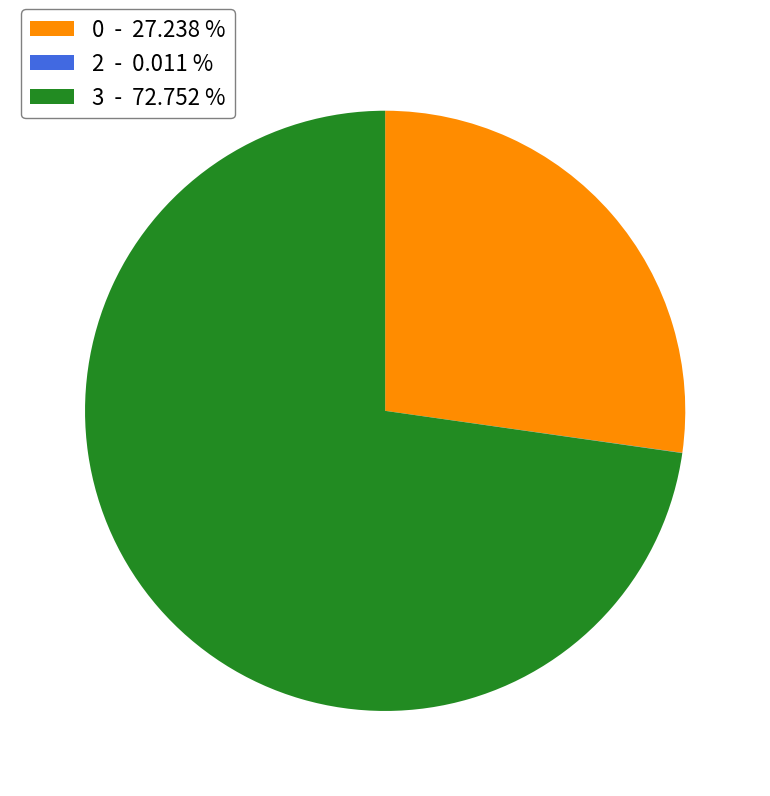

What is the majority slice?

3 - 72.752 %